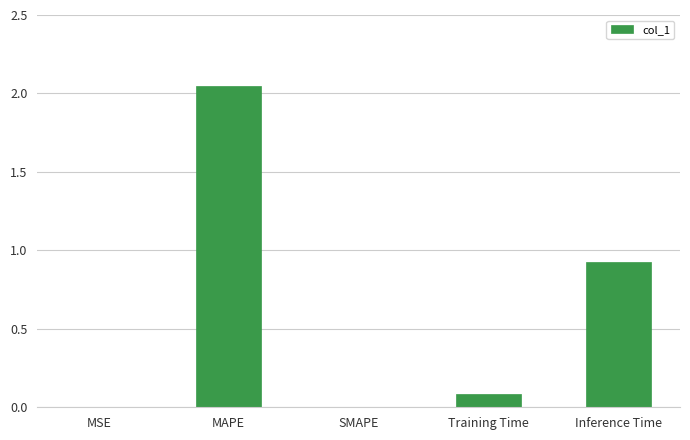

What is the sum of all values?

3.1